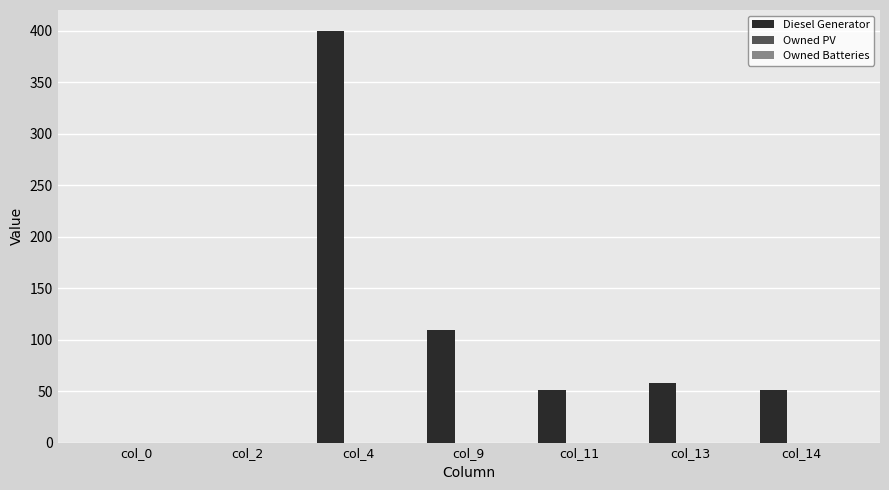

Where is the data nearest to the value 200?

col_9